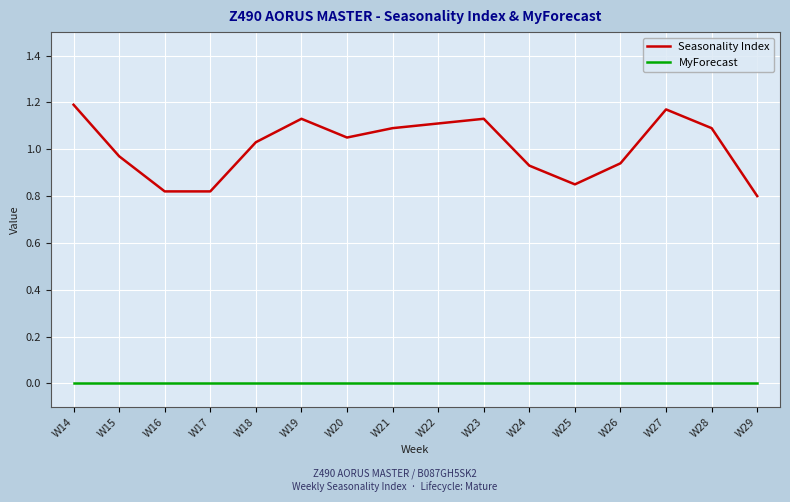

How many lines are shown in the chart?

2